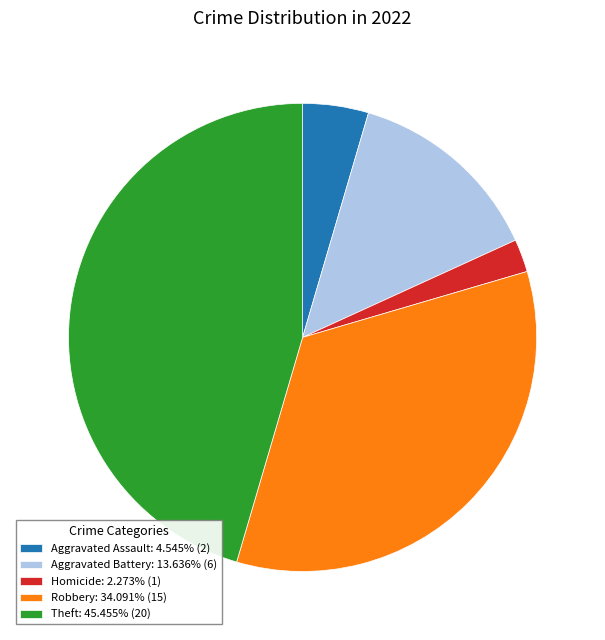

Combined, do Aggravated Assault: 4.545% (2) and Homicide: 2.273% (1) account for over 50%?

No